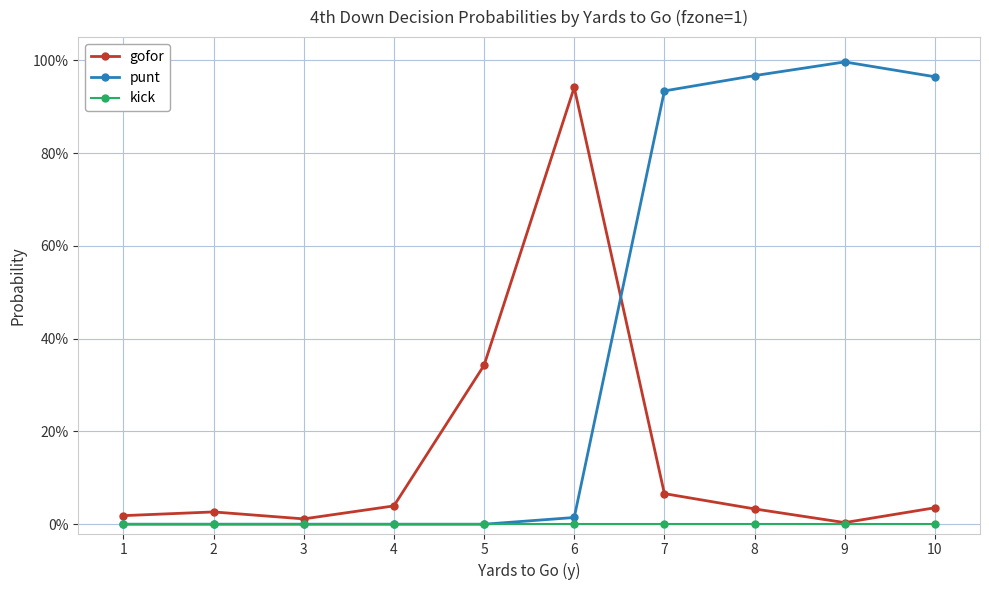

Does the chart have visible grid lines?

Yes